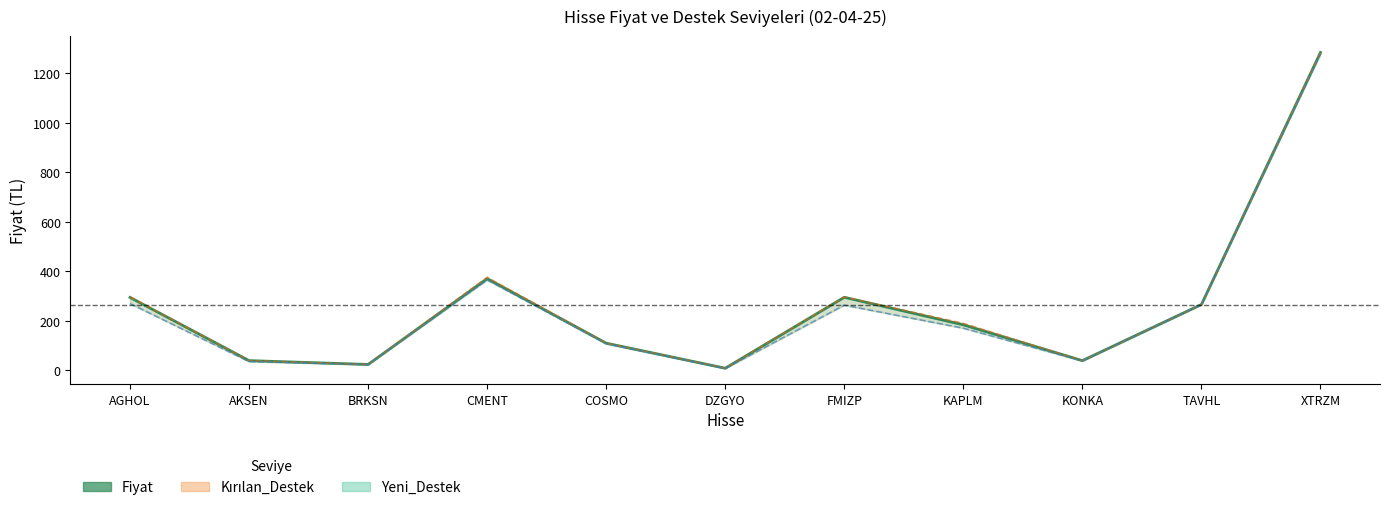

Rank the categories by value from lowest to highest.

DZGYO, BRKSN, KONKA, AKSEN, COSMO, KAPLM, TAVHL, AGHOL, FMIZP, CMENT, XTRZM